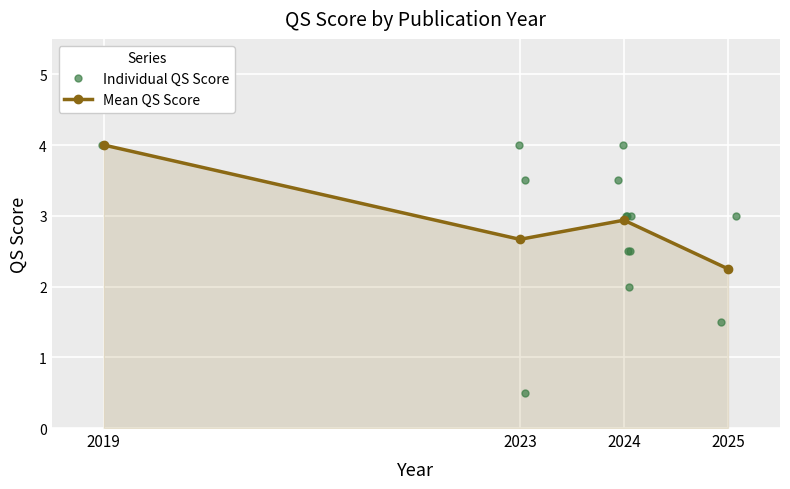

What is the value of the Individual QS Score point at the 11th from the left?

2.5